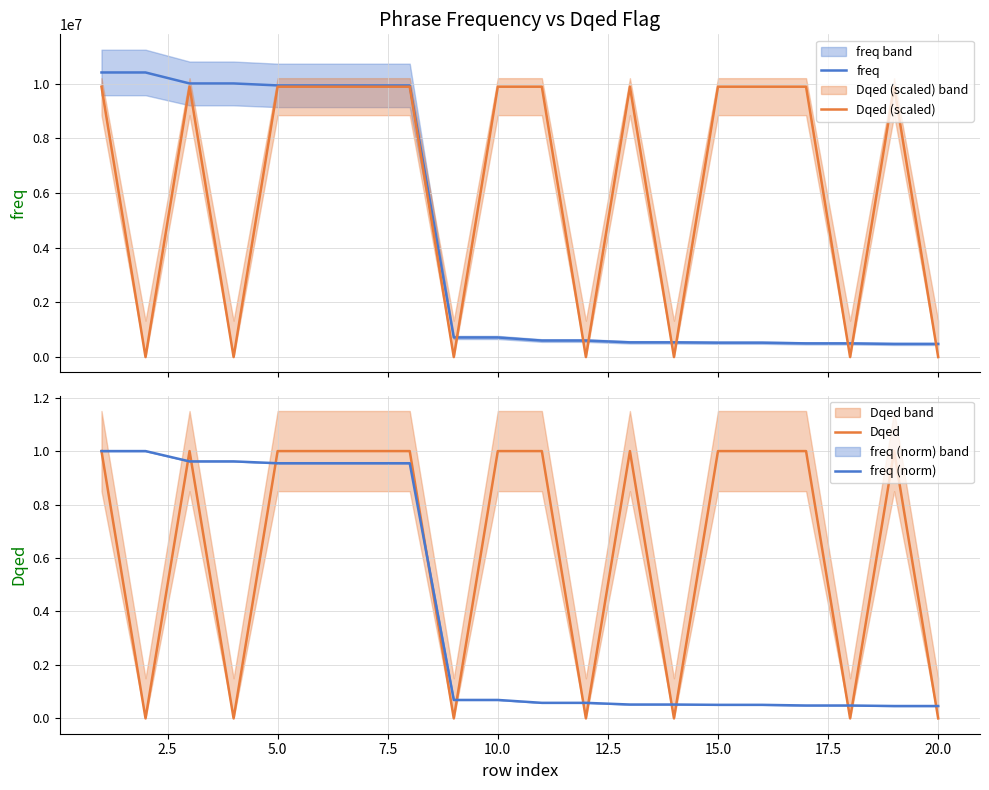

True or false: Dqed and Dqed (scaled) intersect in this chart.

False